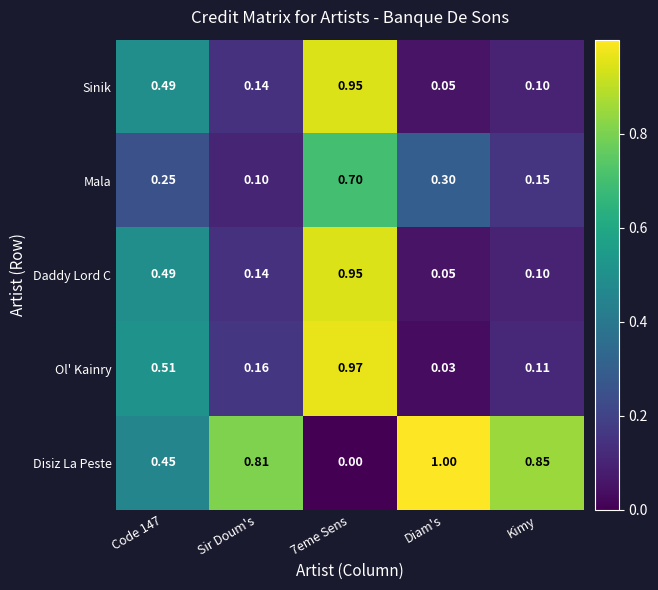

Where is Ol' Kainry nearest to the value 0?

Diam's